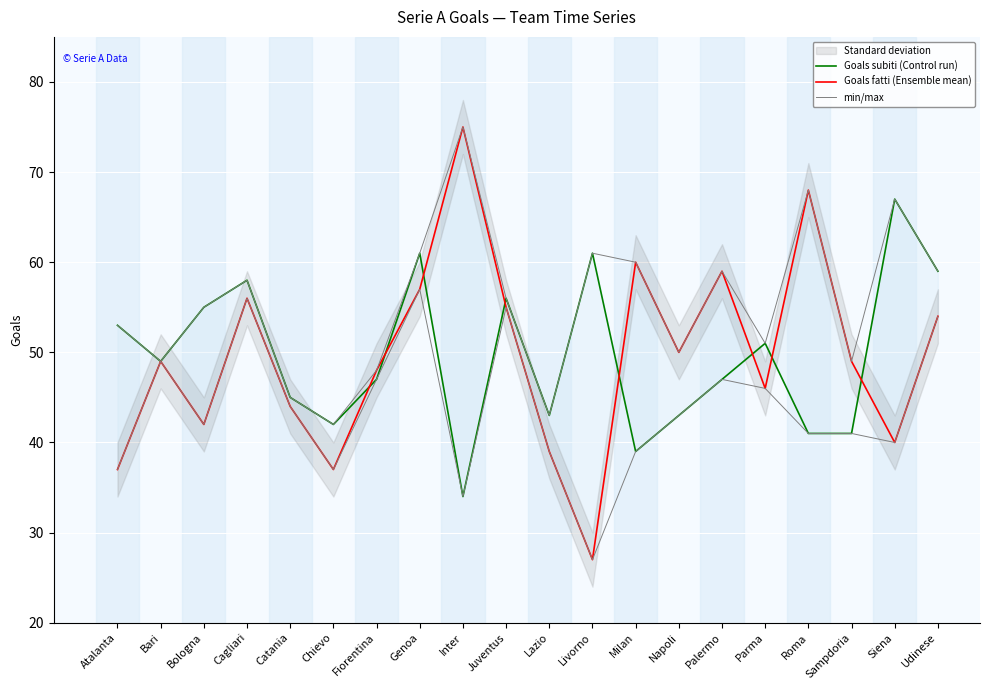

Between Catania and Udinese, which is larger?

Udinese